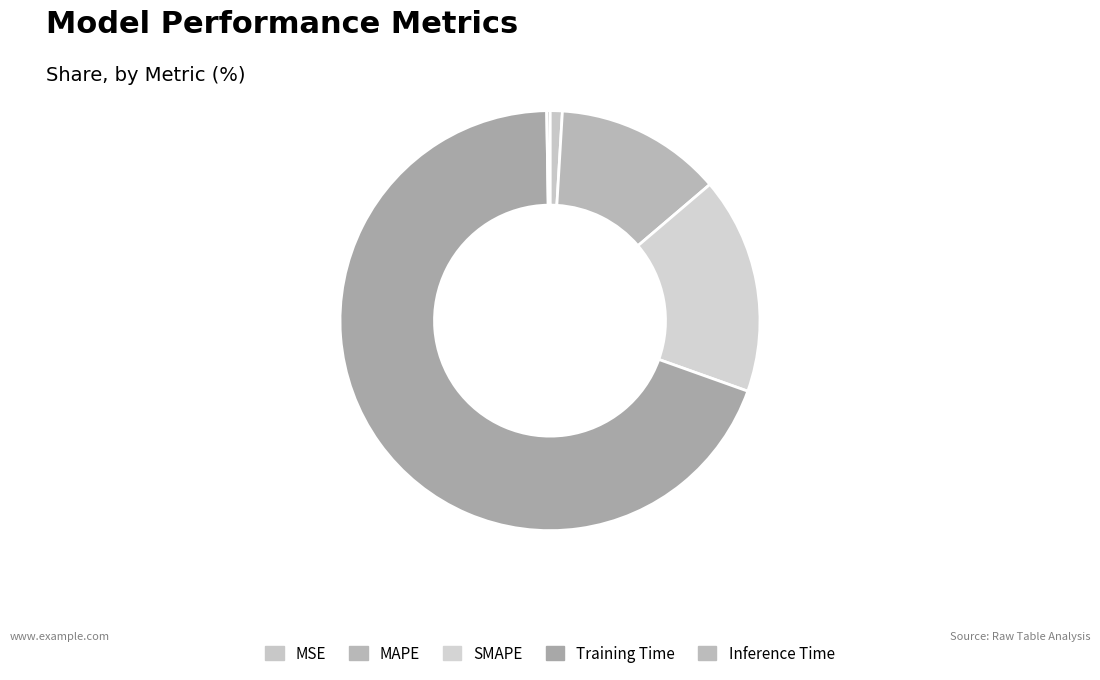

Combined, what portion of the pie is MSE and Inference Time?

1.2%